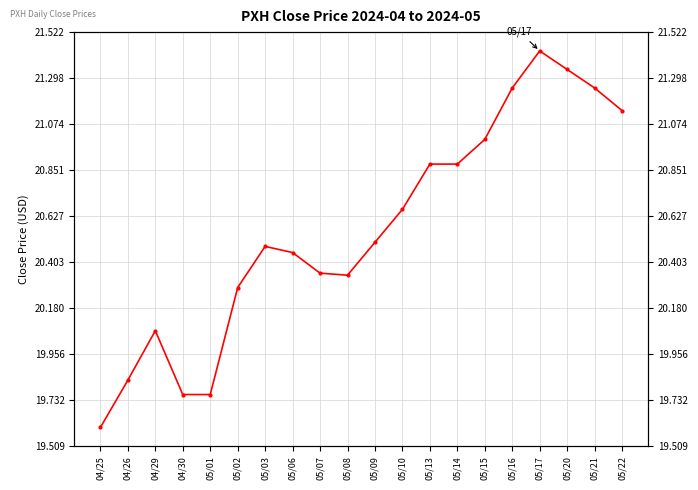

How many points are higher than both their immediate neighbors (excluding endpoints)?

3